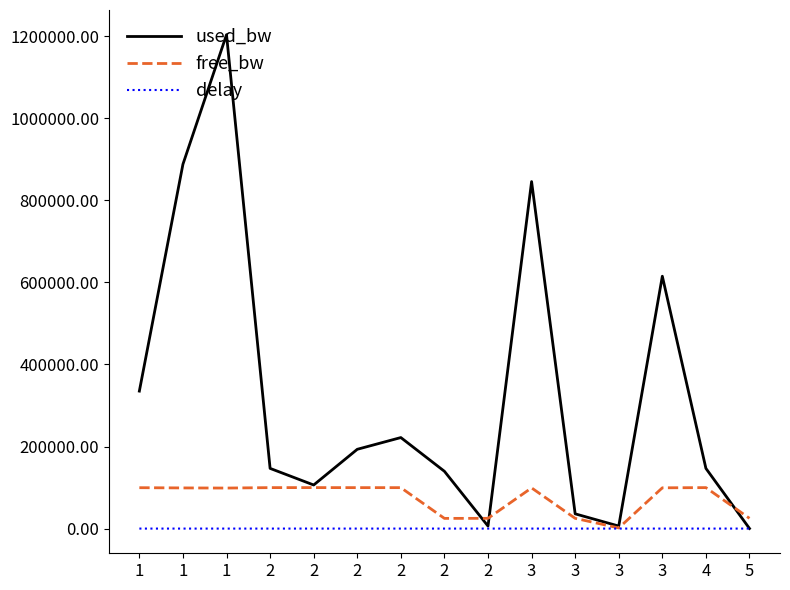

What is the total value across all series at 3?

944986.0